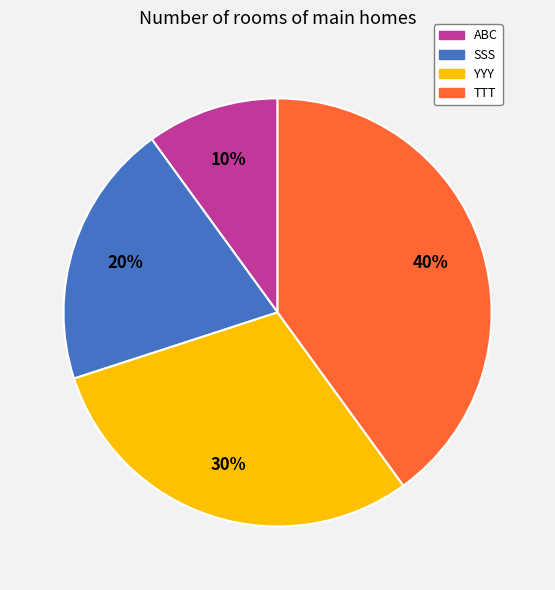

The SSS slice represents 20% of the pie. True or false?

True